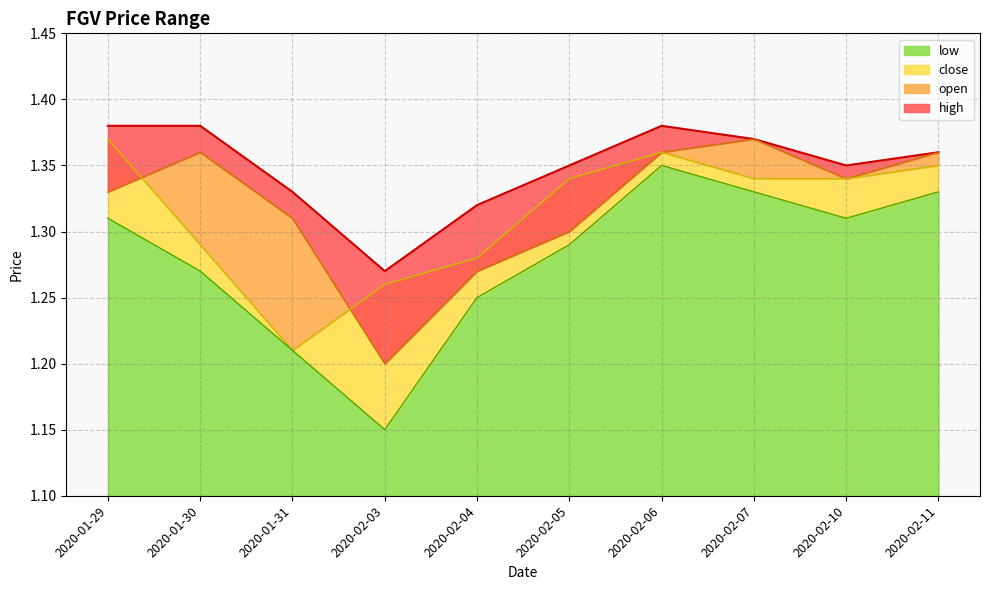

What are all the series names shown in the legend?

high, open, close, low